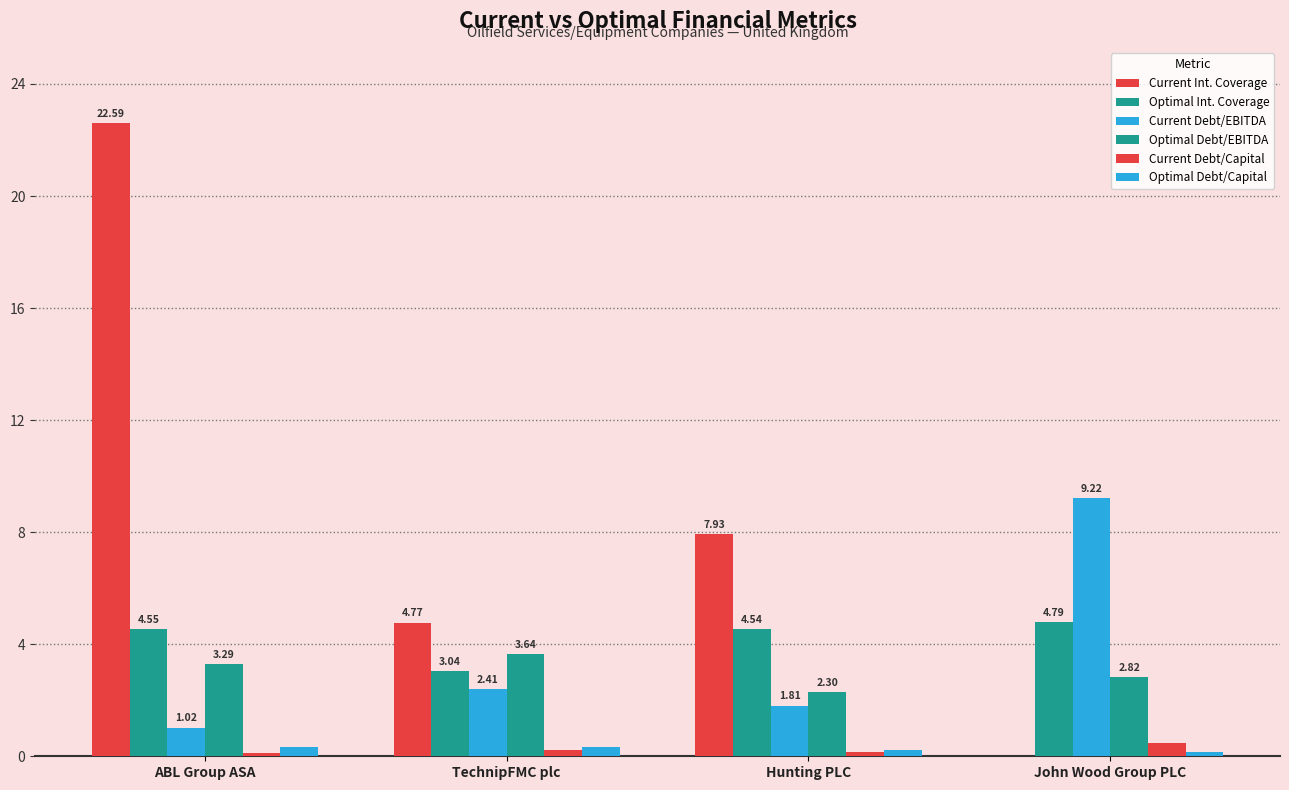

Count the number of data series in this chart.

6